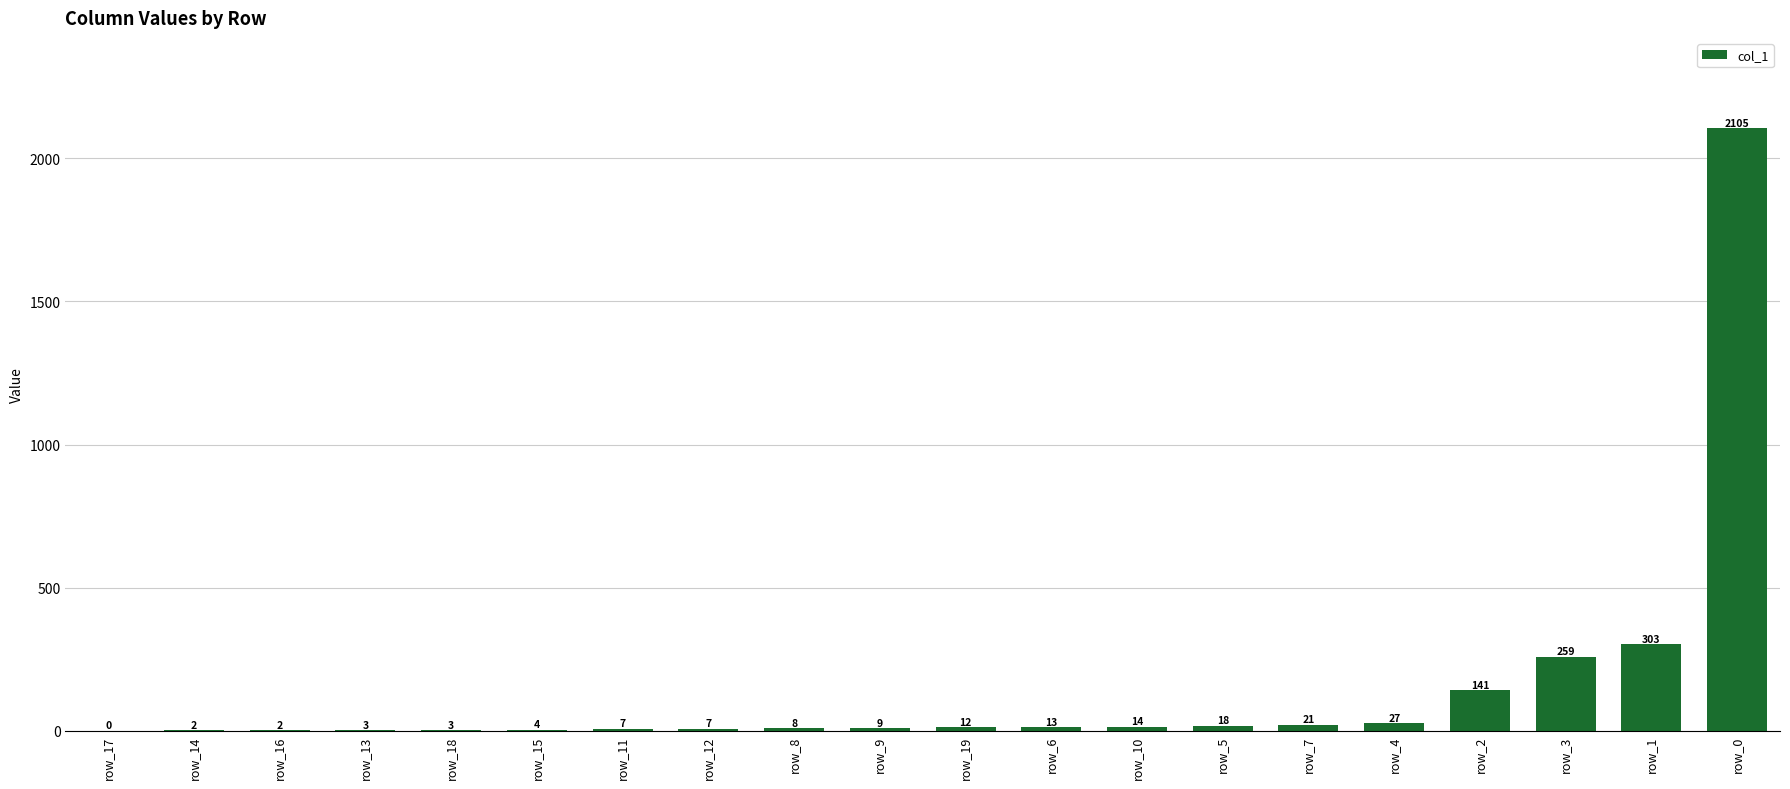

What is the change in value from row_14 to row_5?

+16